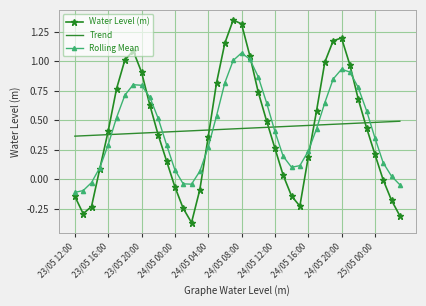

Count the number of categories in the chart.

40